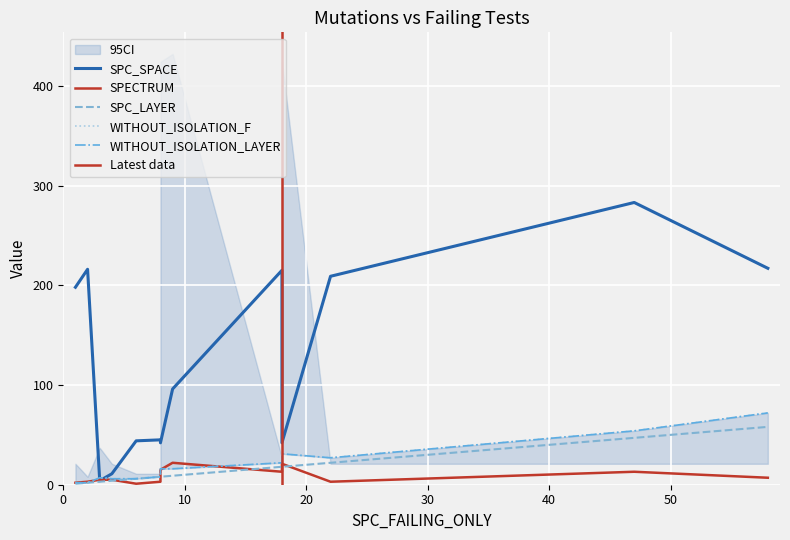

Read the SPECTRUM value at 22, to the nearest 5.

5